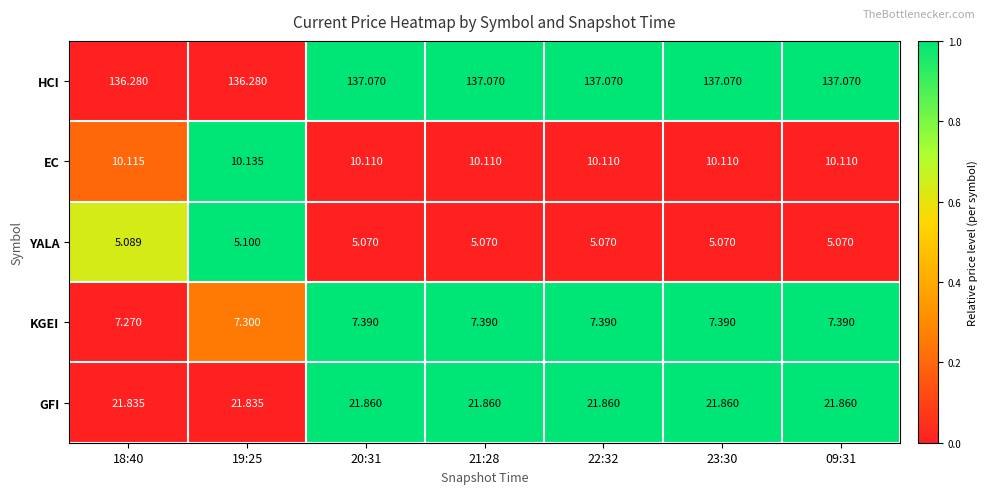

At 09:31, list the series in order from largest to smallest.

HCI, GFI, EC, KGEI, YALA